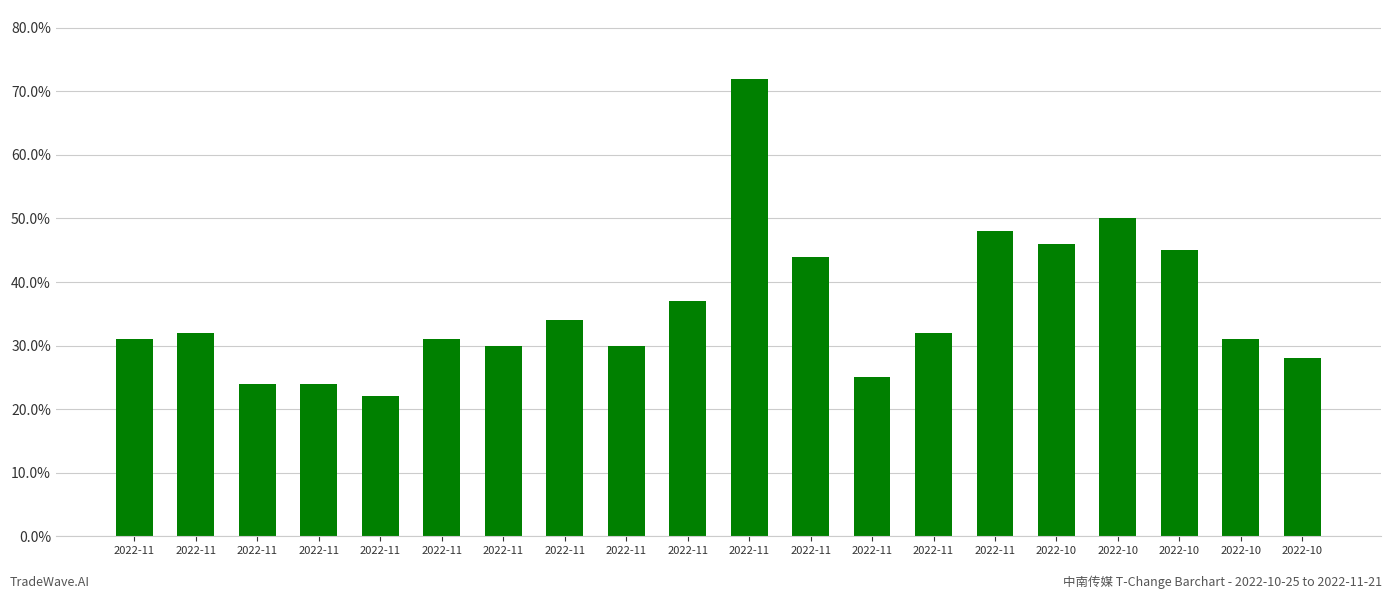

What is the difference between the values at 2022-10 and 2022-10?

0.2